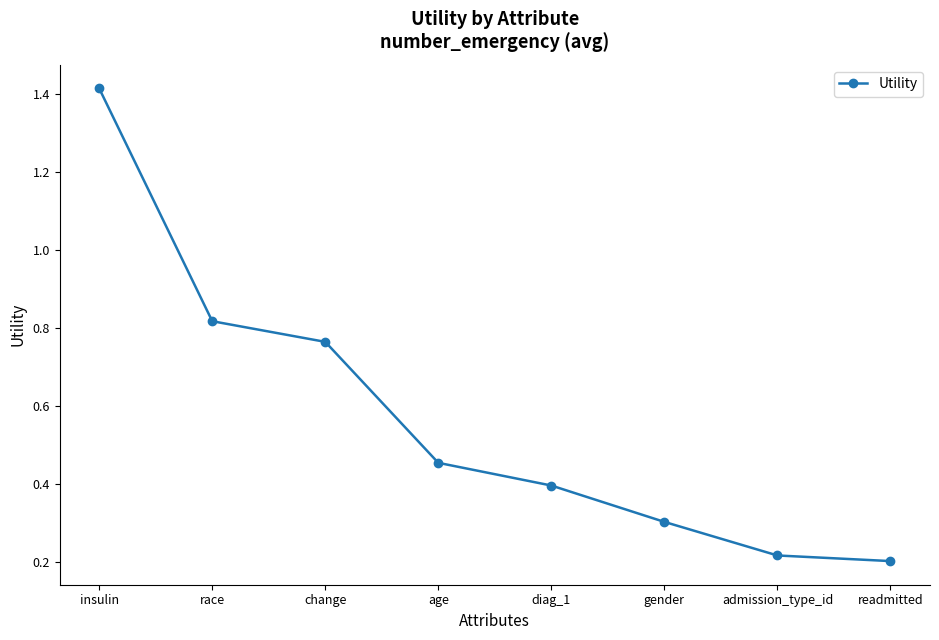

At which label is the value closest to 0?

readmitted